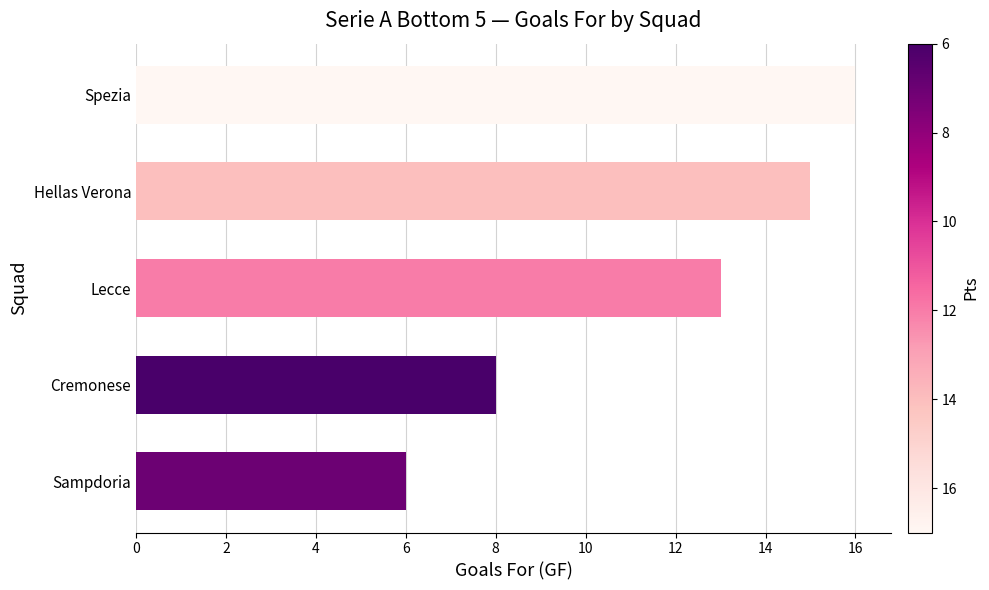

How many distinct data groups are displayed?

1